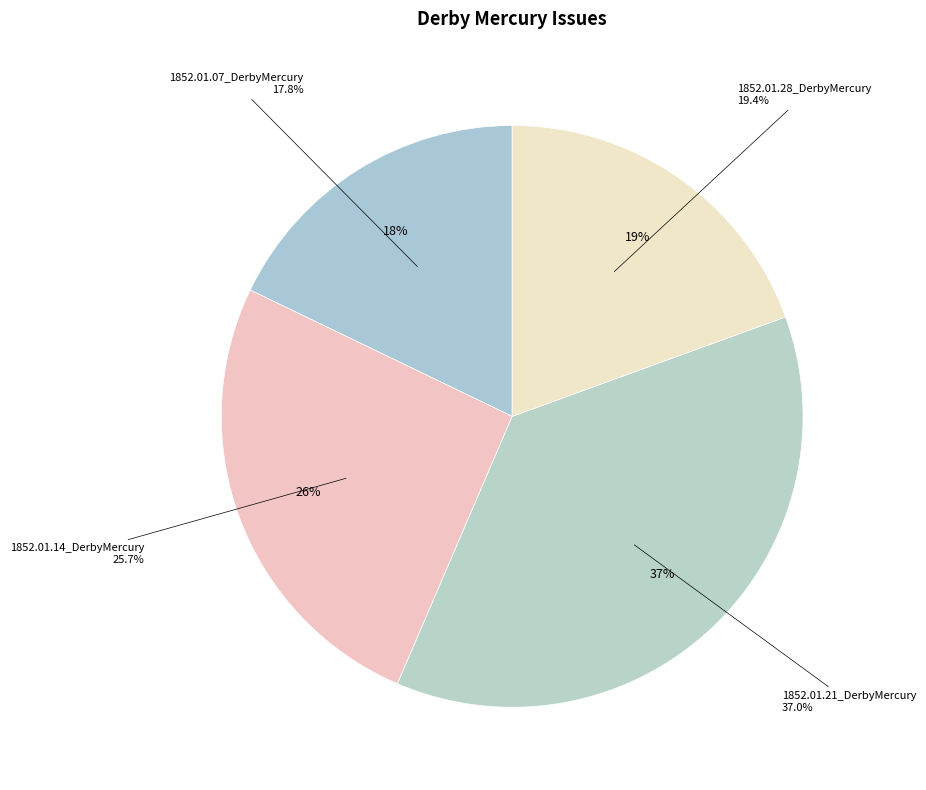

How many segments does this pie chart have?

4